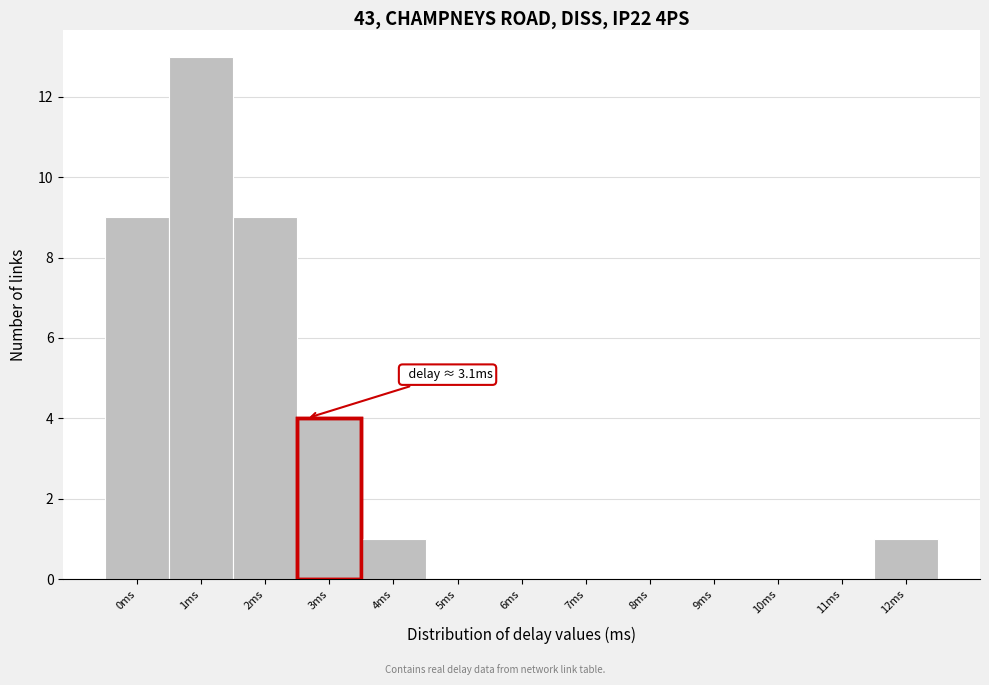

Reading right to left, extract all data points from this chart.

12ms=1	11ms=0	10ms=0	9ms=0	8ms=0	7ms=0	6ms=0	5ms=0	4ms=1	3ms=4	2ms=9	1ms=13	0ms=9